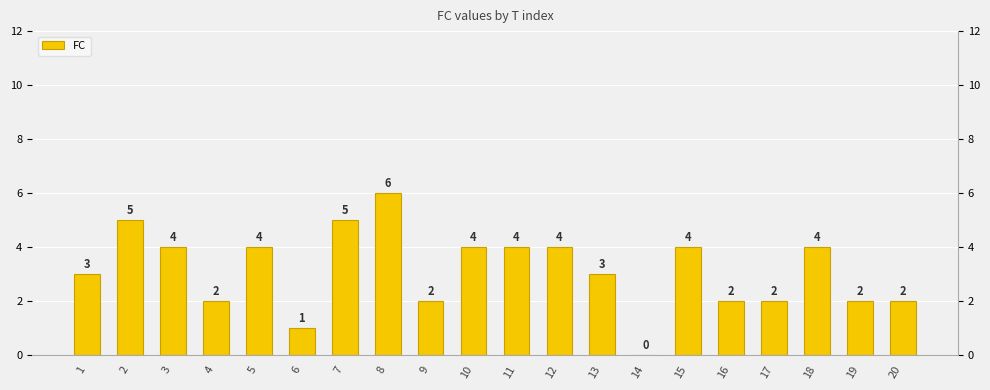

Rank the categories by value from highest to lowest.

8, 2, 7, 3, 5, 10, 11, 12, 15, 18, 1, 13, 4, 9, 16, 17, 19, 20, 6, 14